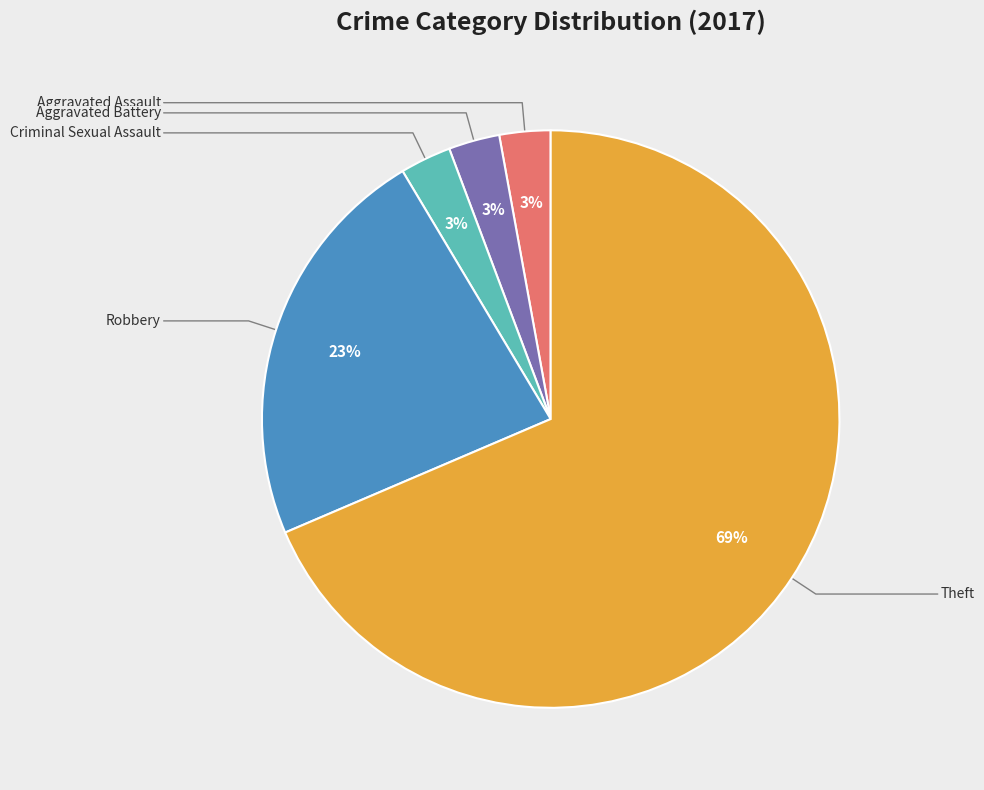

Does any single category account for the majority?

Yes